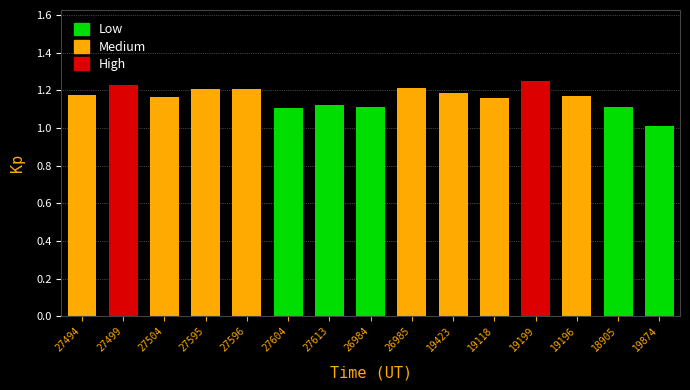

What position from the left is 27595?

4